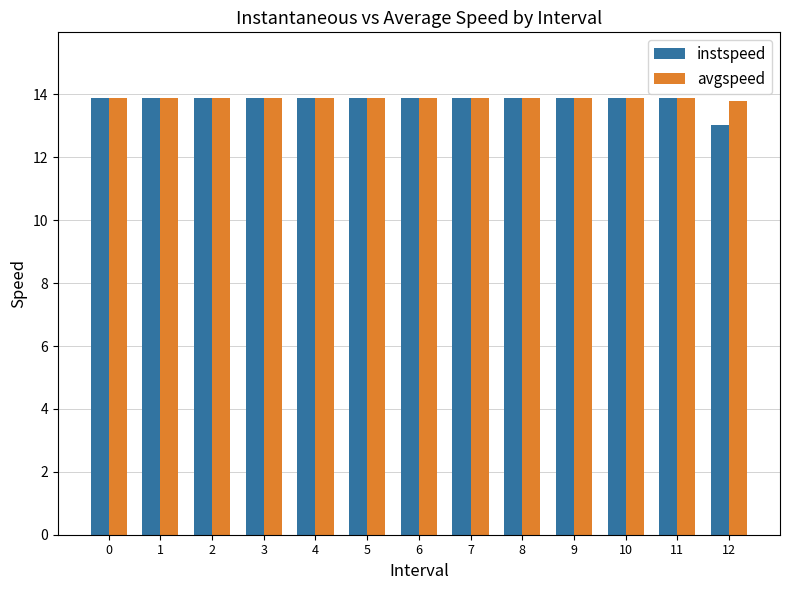

How many groups of bars are there?

13